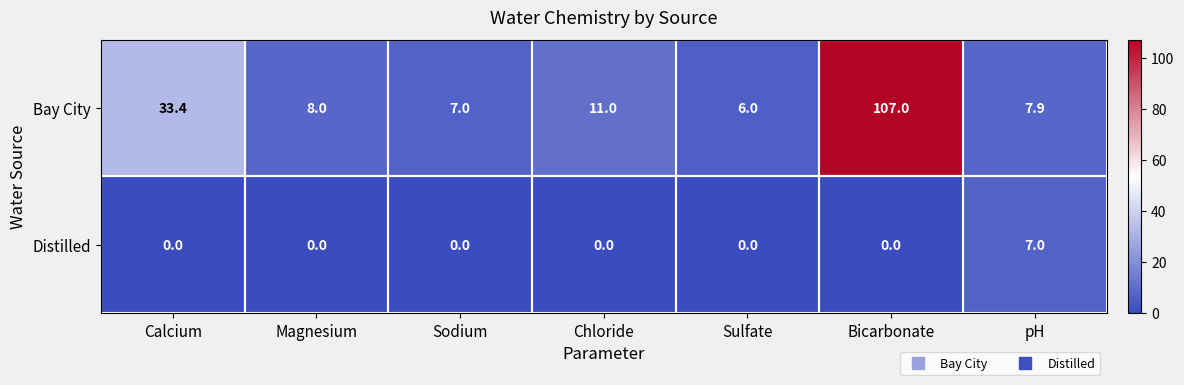

Which series has the largest range (max minus min)?

Bay City